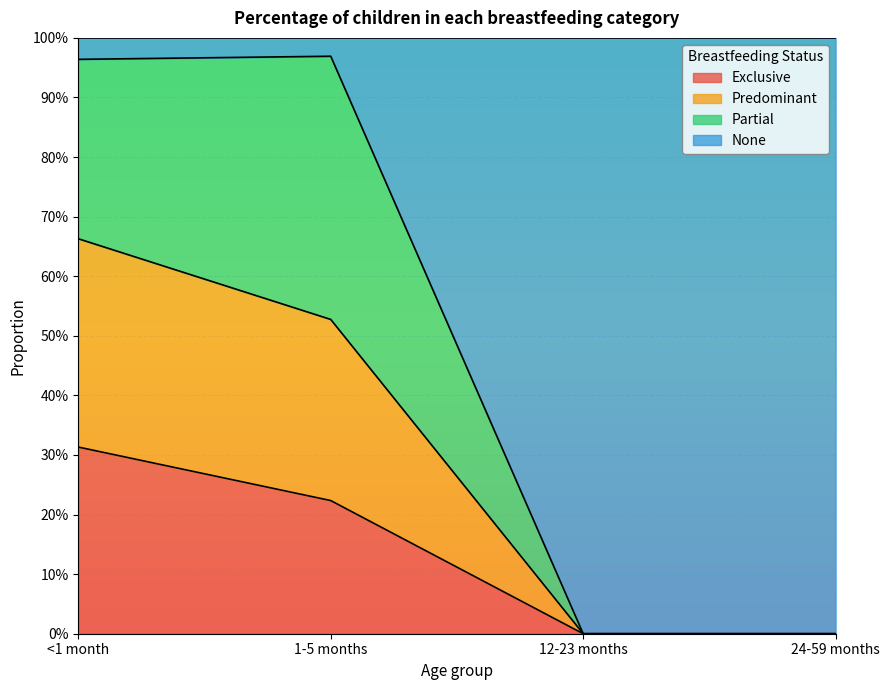

What are all the series names shown in the legend?

Exclusive, Predominant, Partial, None